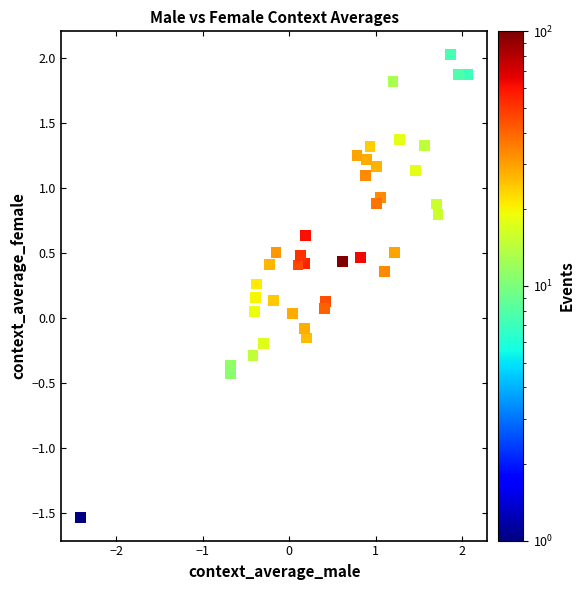

What is the range of Y values (max minus min)?

3.6